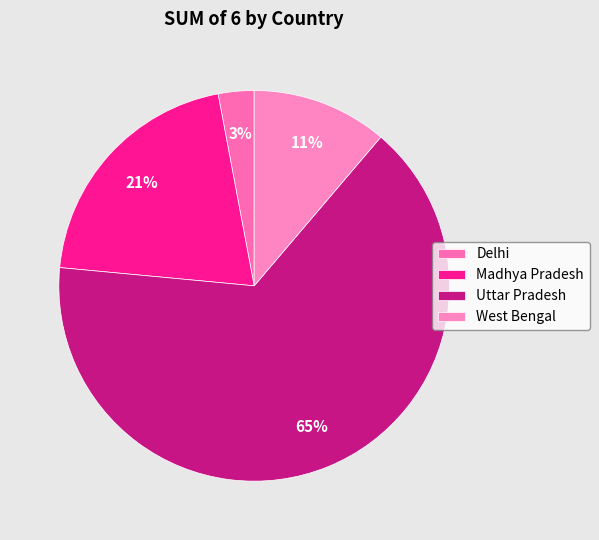

Rank the categories by value from lowest to highest.

Delhi, West Bengal, Madhya Pradesh, Uttar Pradesh